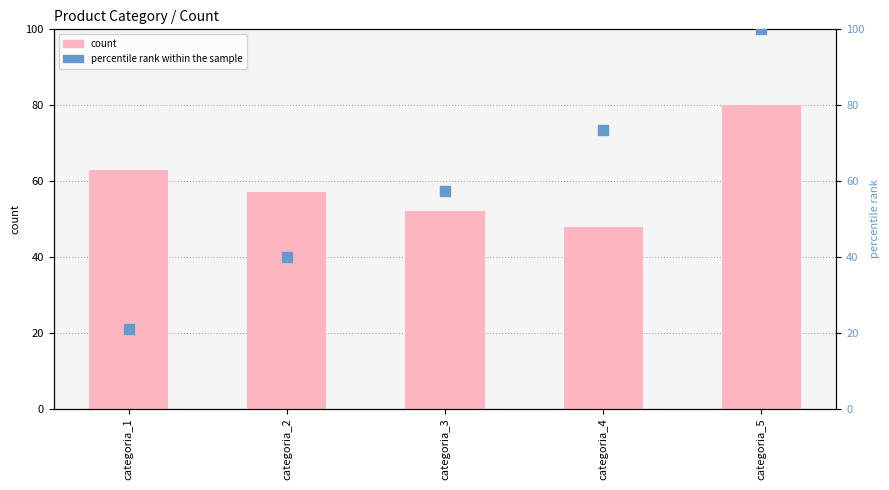

Which series has the largest total across all categories?

count